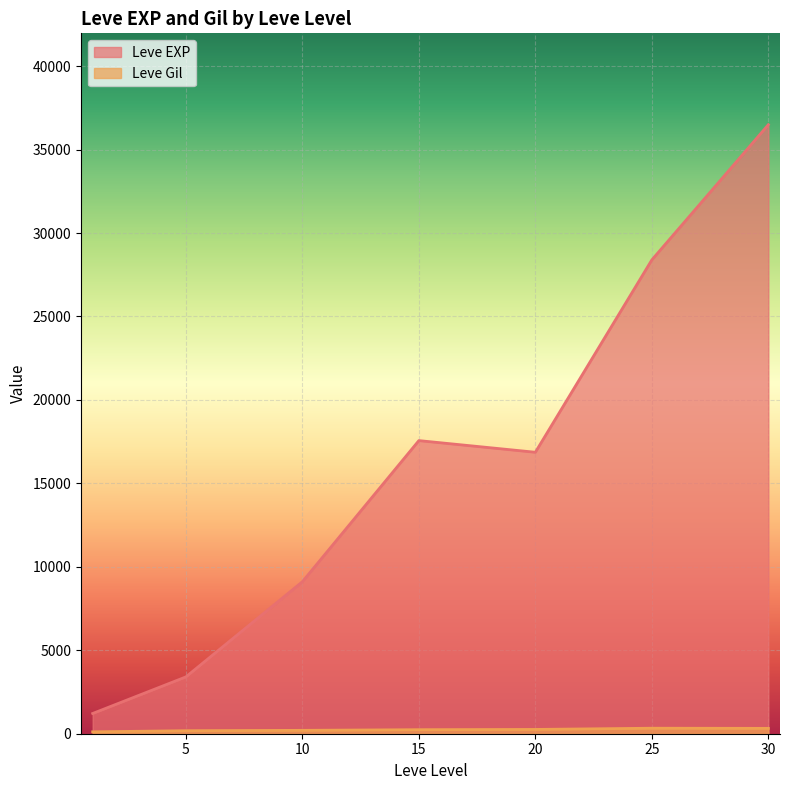

At which category is the sum across all series the highest?

30